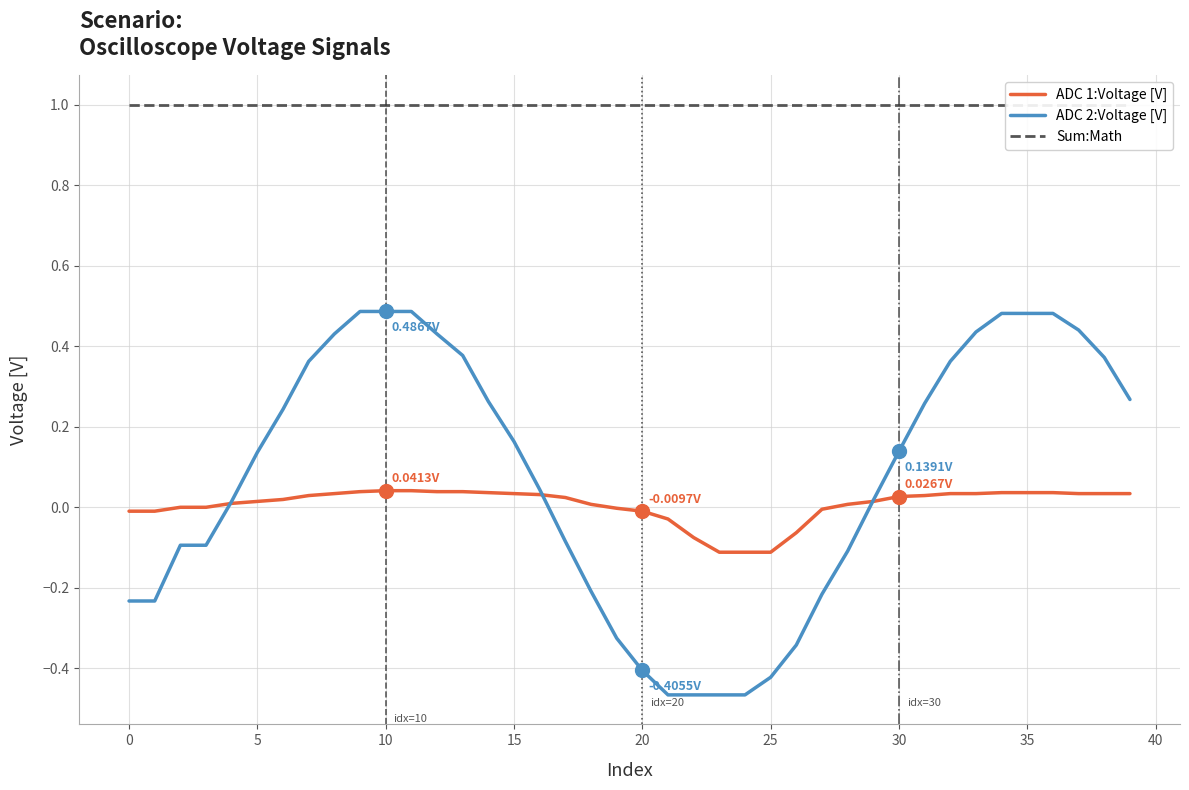

Which series has the largest total across all categories?

Sum:Math